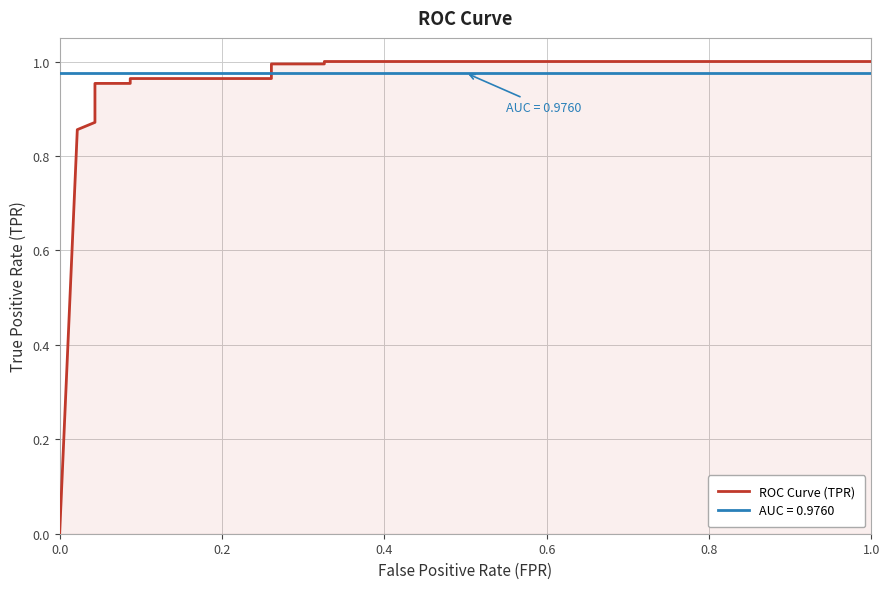

How many lines are shown in the chart?

1